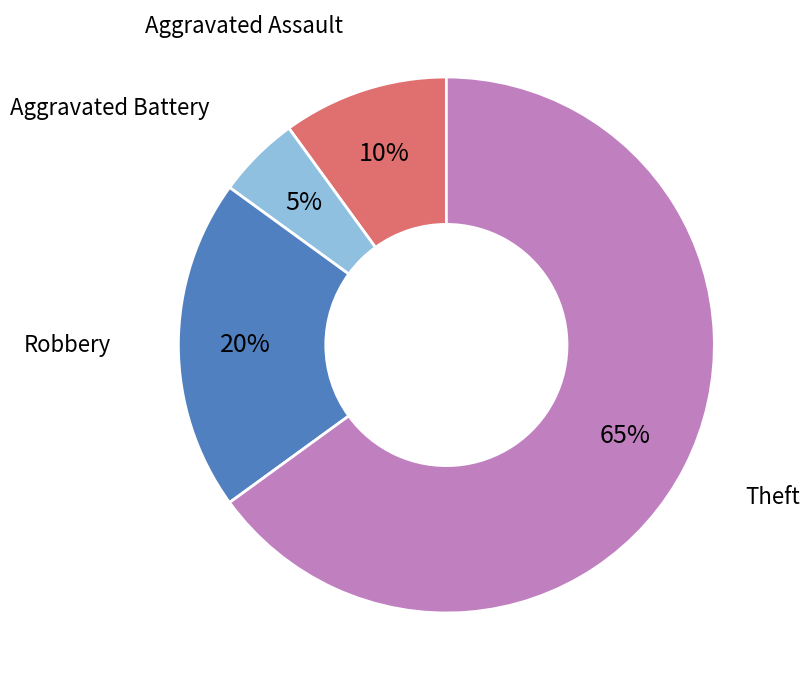

Is there a majority slice in this chart?

Yes